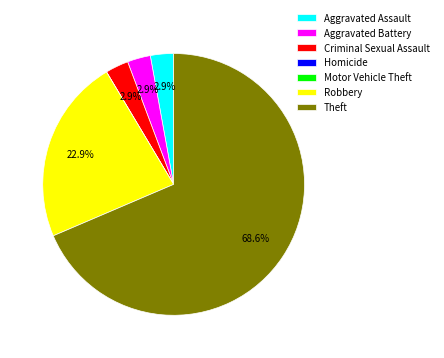

What portion of the pie excludes Criminal Sexual Assault?

97.1%